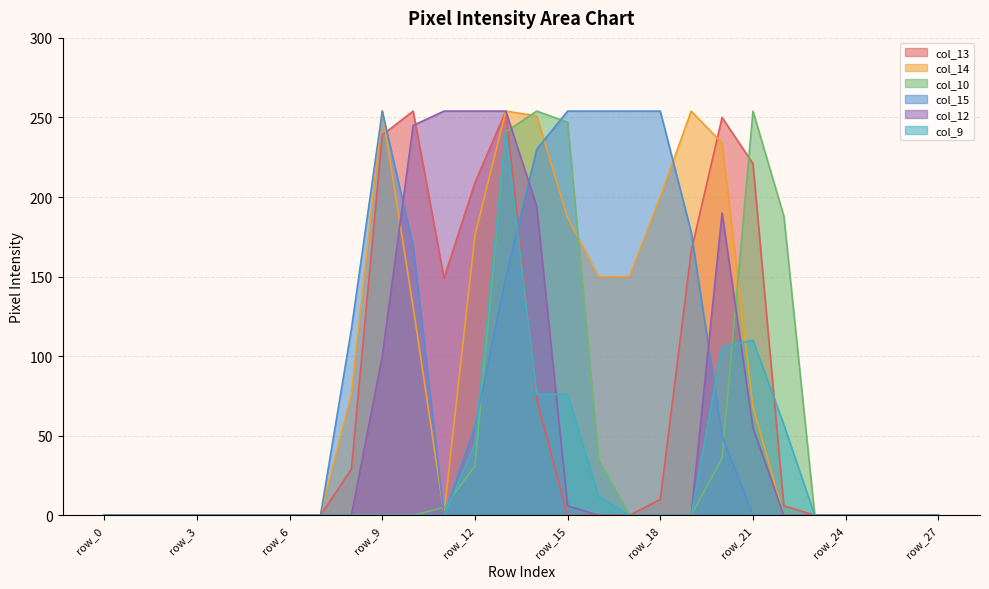

Which series ends up on top after the final intersection of col_15 and col_13?

col_13